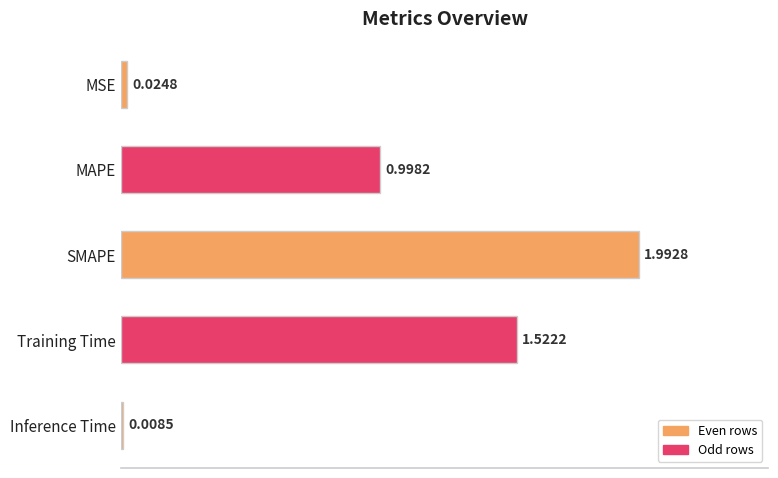

What is the average value?

0.9